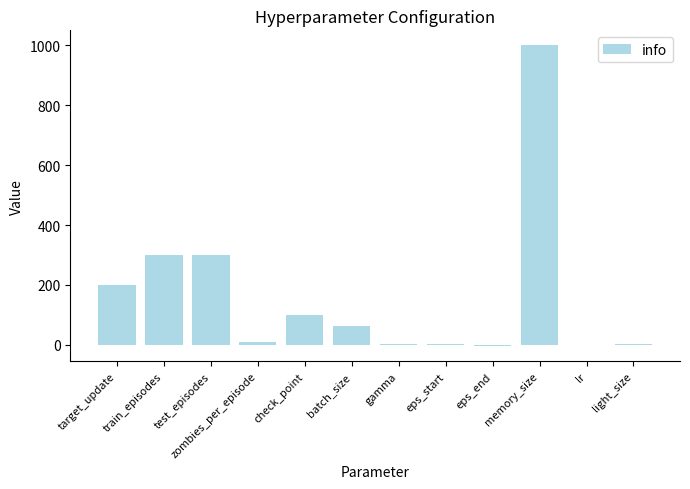

How many data points does each series have?

12